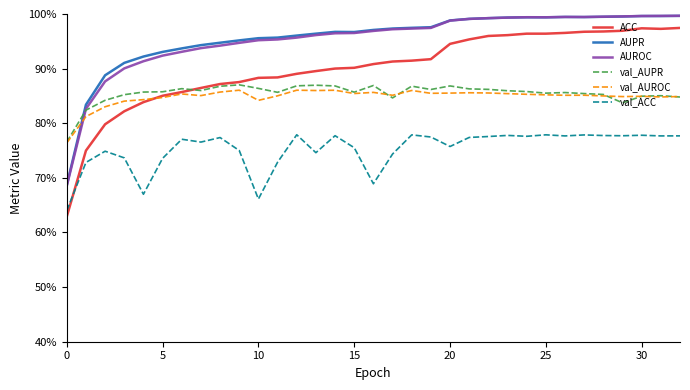

Is this an area chart (filled region under the line)?

No